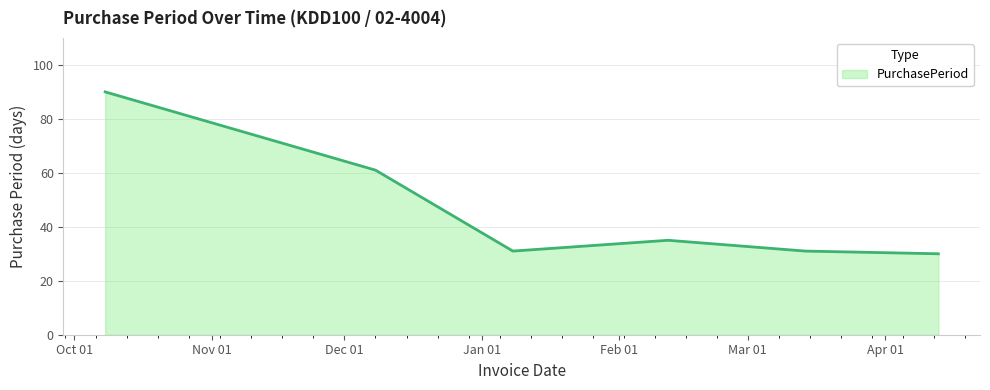

What is the sum of all values?

278